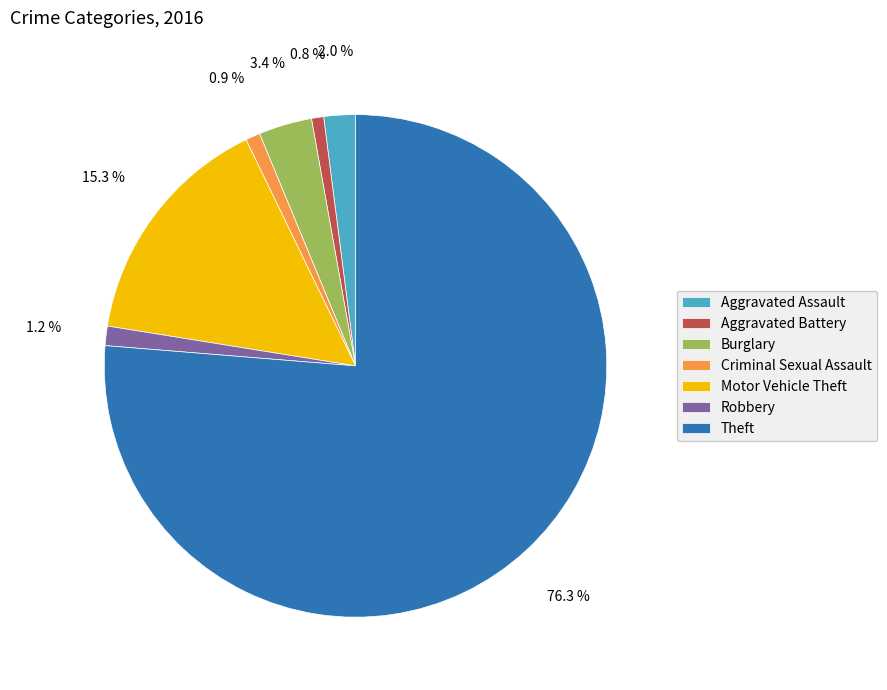

To the nearest percent, what is the difference between the Theft and Aggravated Battery slice percentages?

76%